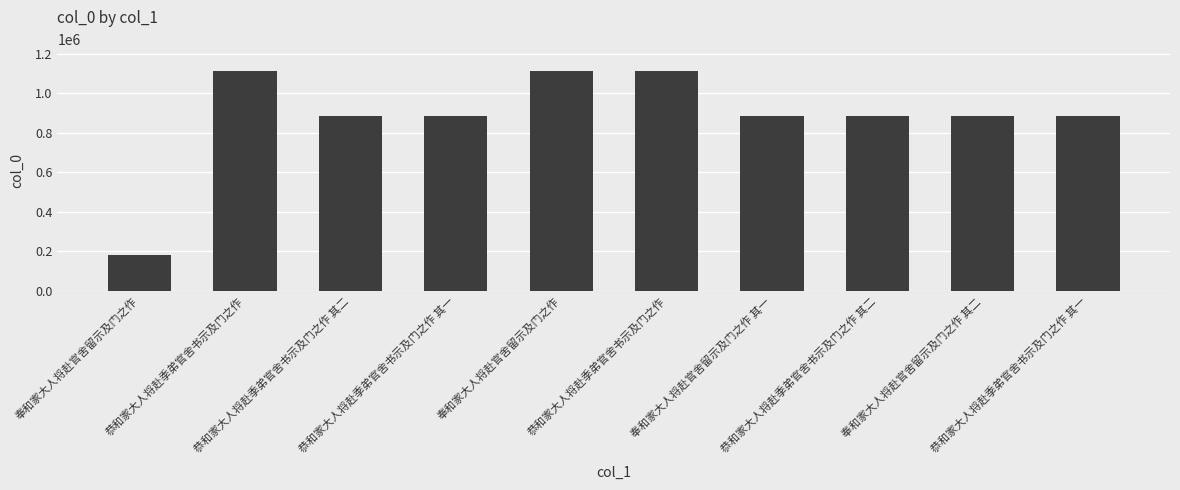

Reading right to left, extract all data points from this chart.

恭和家大人将赴季弟官舍书示及门之作 其一=883213	奉和家大人将赴官舍留示及门之作 其二=882628	恭和家大人将赴季弟官舍书示及门之作 其二=883200	奉和家大人将赴官舍留示及门之作 其一=882627	恭和家大人将赴季弟官舍书示及门之作=1110363	奉和家大人将赴官舍留示及门之作=1110325	恭和家大人将赴季弟官舍书示及门之作 其一=883201	恭和家大人将赴季弟官舍书示及门之作 其二=883212	恭和家大人将赴季弟官舍书示及门之作=1110361	奉和家大人将赴官舍留示及门之作=184369